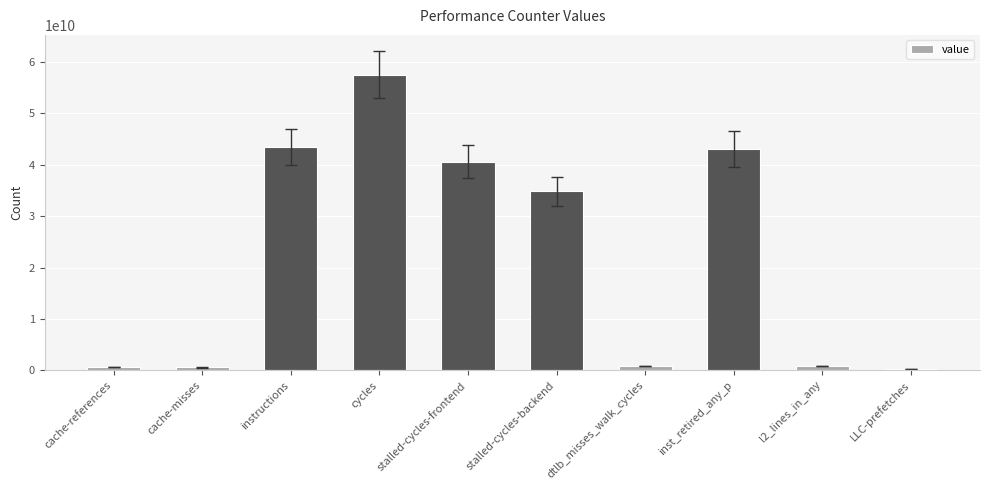

What is the greatest value displayed?

57589181244